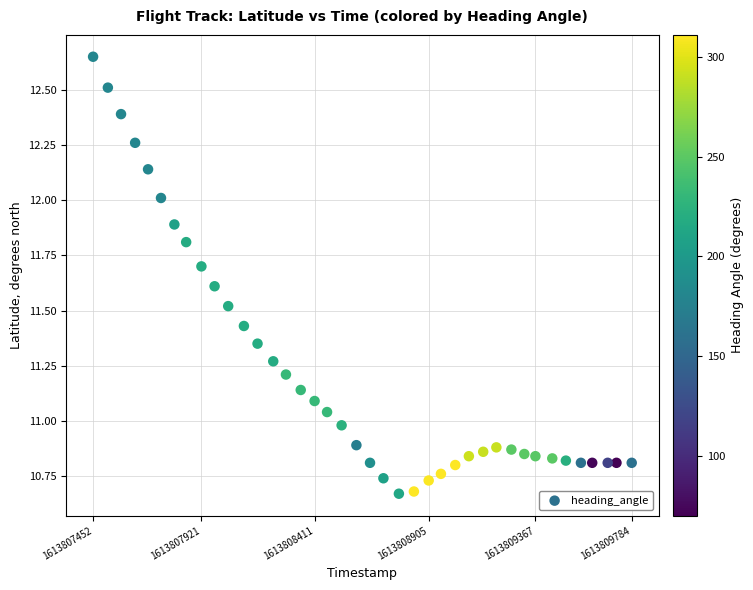

What is the range of Y values (max minus min)?

2.0